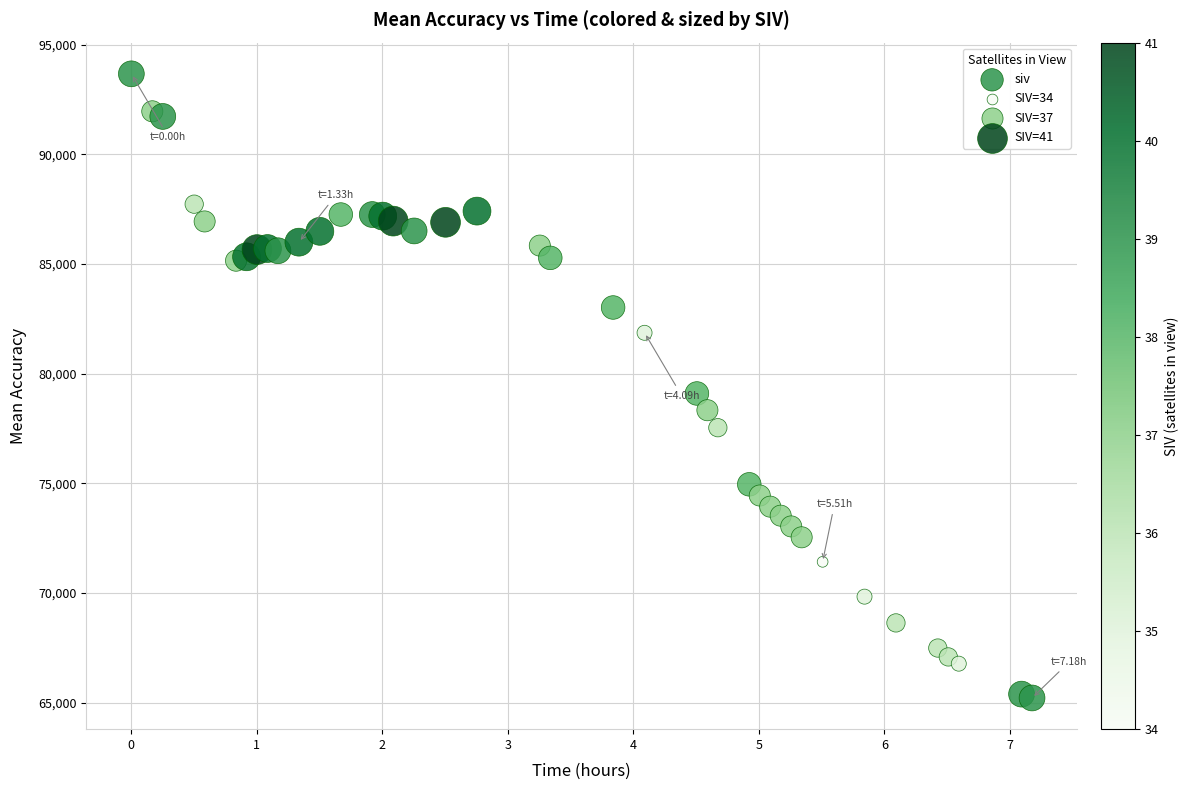

What Y value in the scatter plot is closest to 79441?

79095